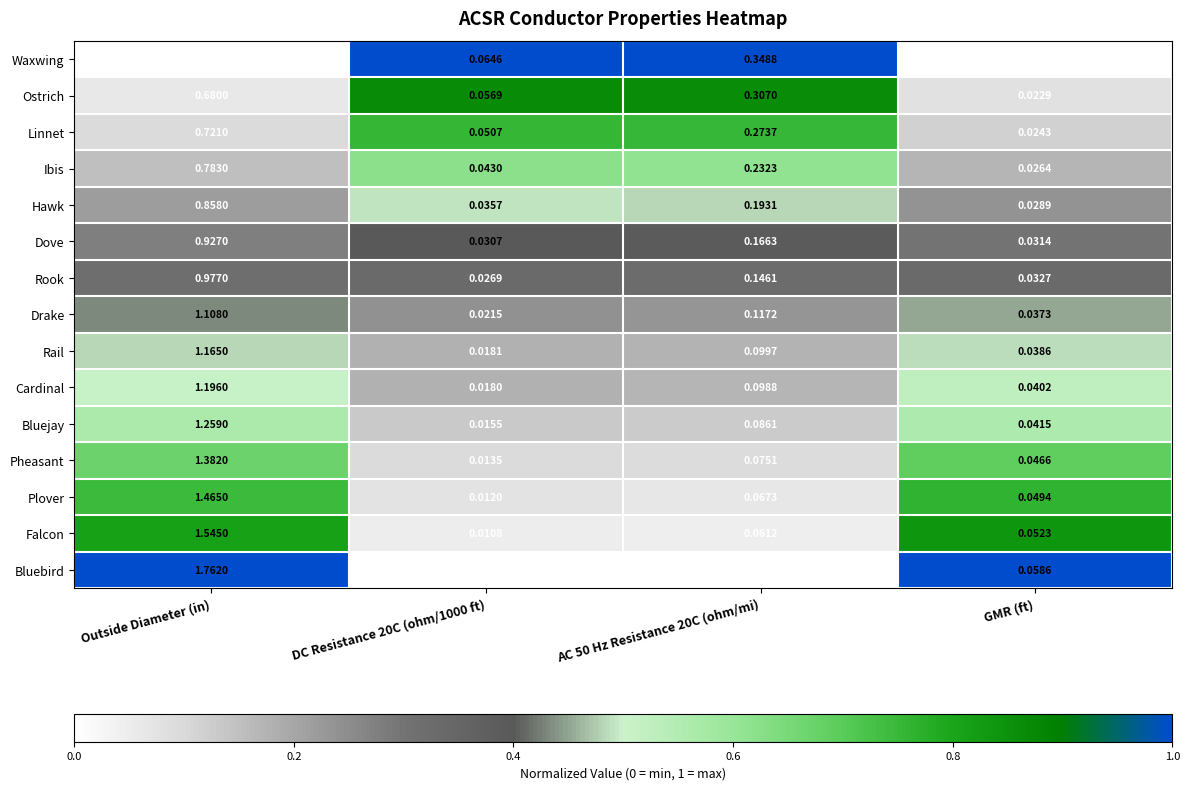

How many series are shown in this chart?

15